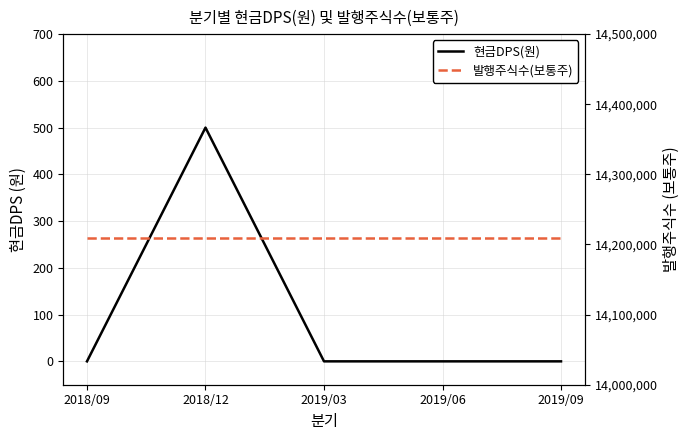

At which category does 현금DPS(원) reach its first local peak?

2018/12